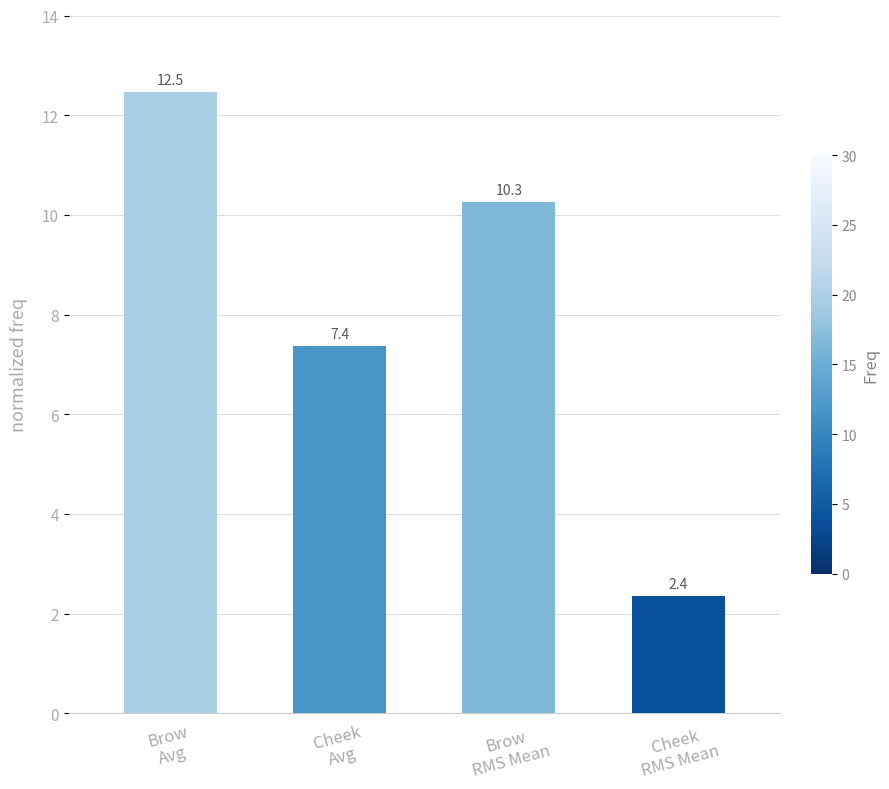

What is the change in value from Brow
Avg to Cheek
RMS Mean?

-10.1